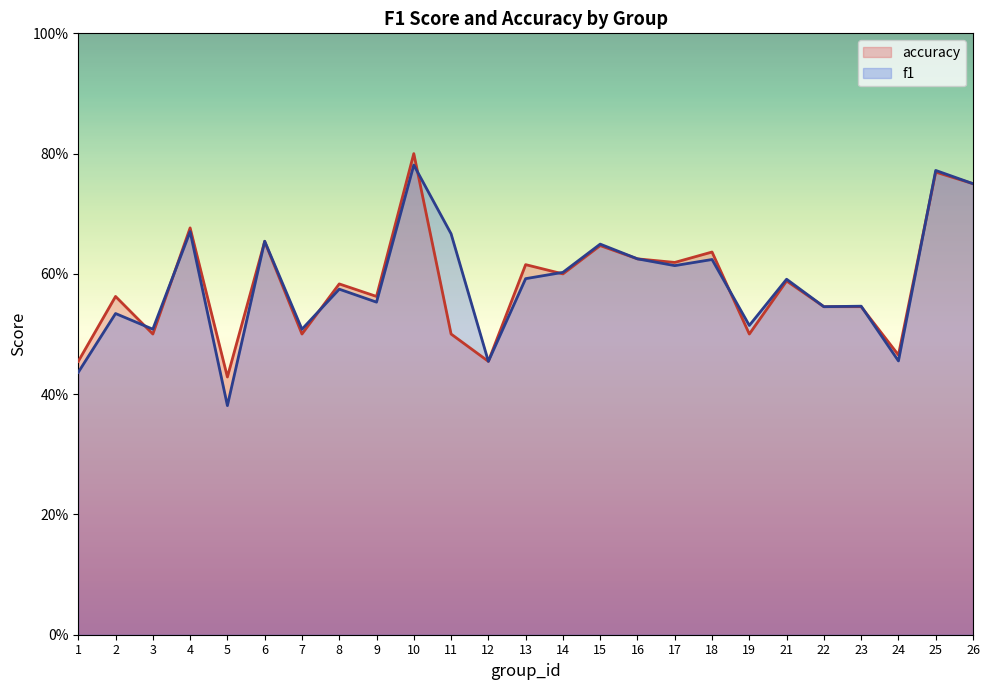

Rank the series by their average value, from lowest to highest.

accuracy, f1